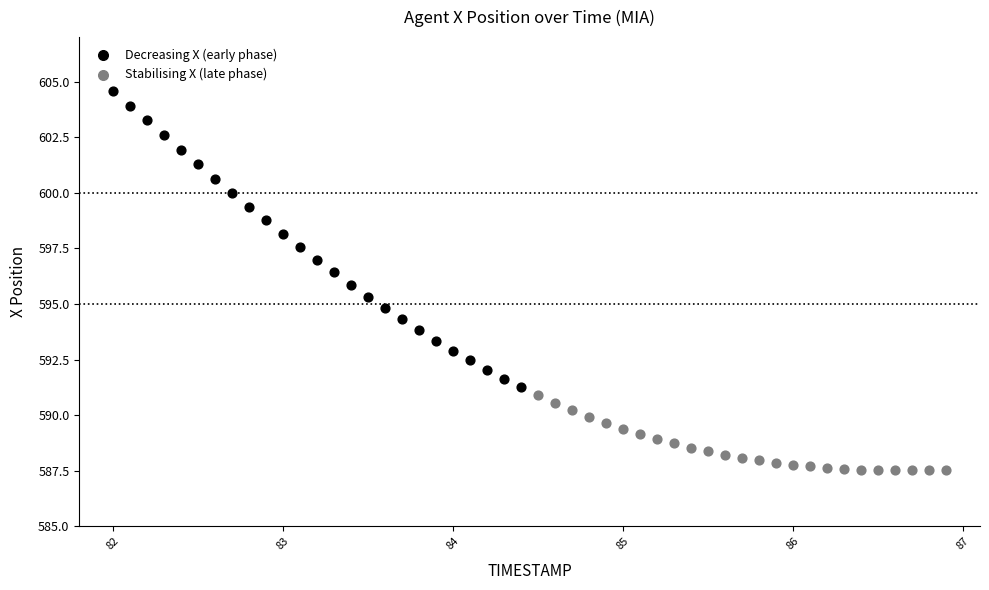

Which series reaches the maximum Y coordinate?

Decreasing X (early phase)